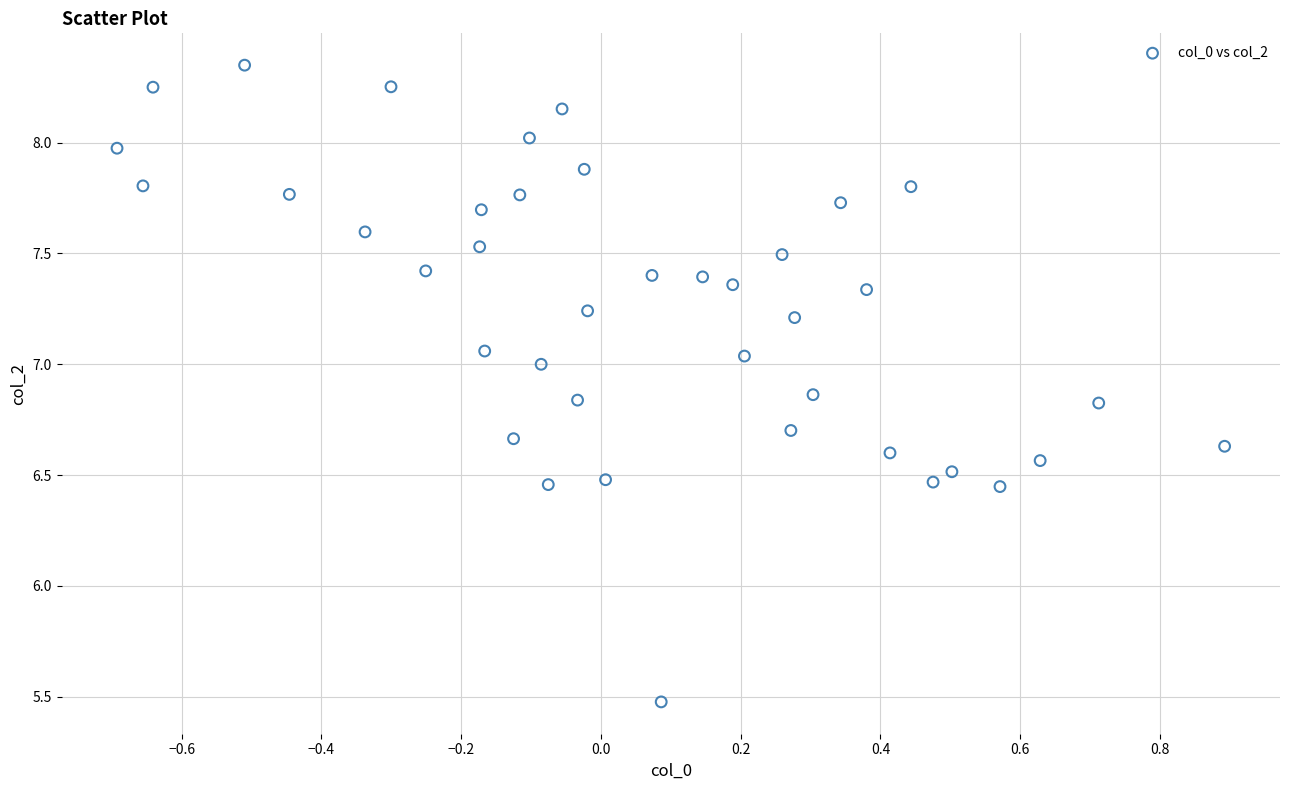

What is the range of X values (max minus min)?

1.6